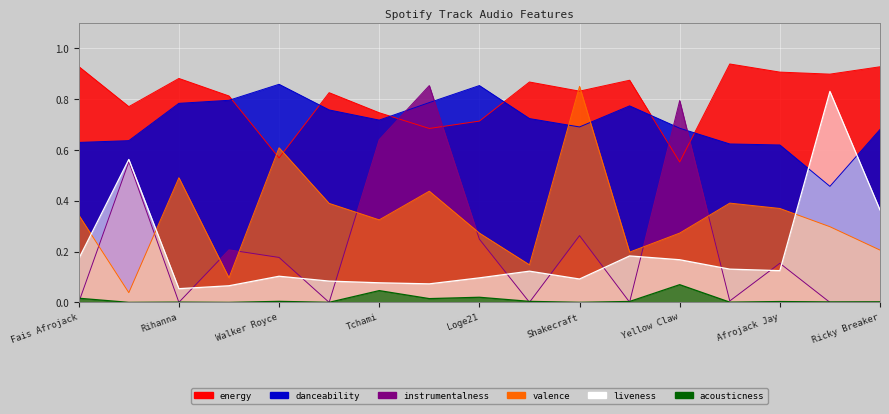

What is the label of the 14th point from the right?

Redlight